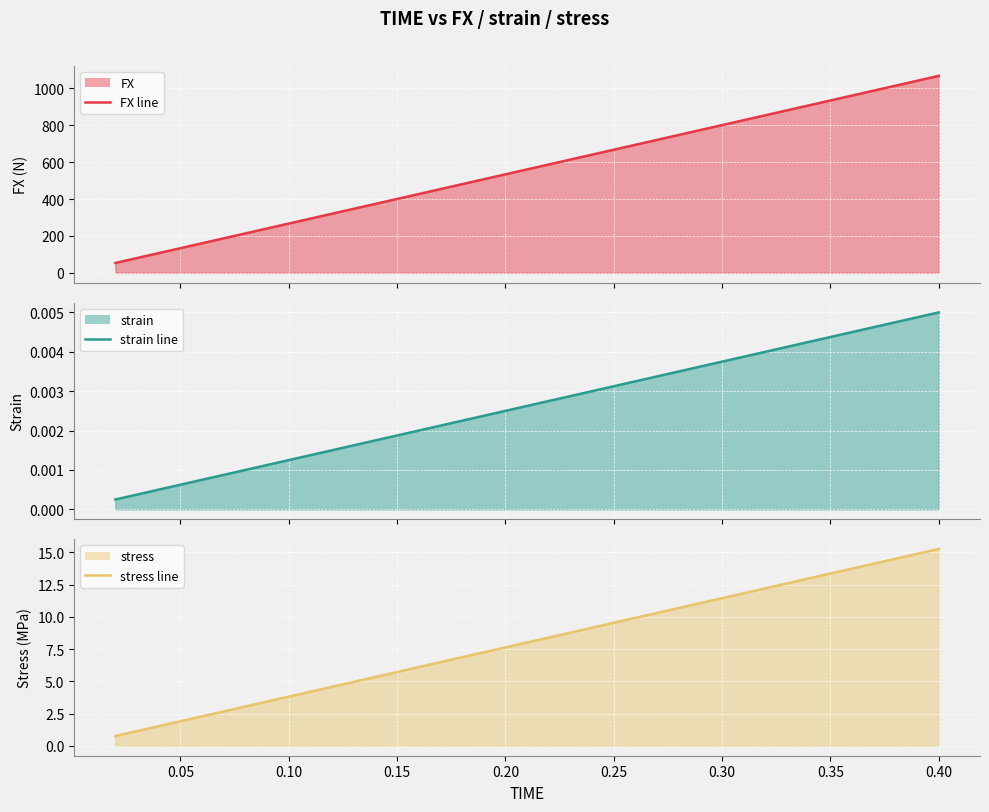

Reading left to right, extract all data points from this chart.

FX: 53.4	106.9	160.3	213.7	267.2	320.6	374.0	427.4	480.9	534.3	587.7	641.2	694.6	748.0	801.5	854.9	908.3	961.8	1015.2	1068.6
strain: 0.0	0.0	0.0	0.0	0.0	0.0	0.0	0.0	0.0	0.0	0.0	0.0	0.0	0.0	0.0	0.0	0.0	0.0	0.0	0.0
stress: 0.8	1.5	2.3	3.1	3.8	4.6	5.3	6.1	6.9	7.6	8.4	9.2	9.9	10.7	11.4	12.2	13.0	13.7	14.5	15.3